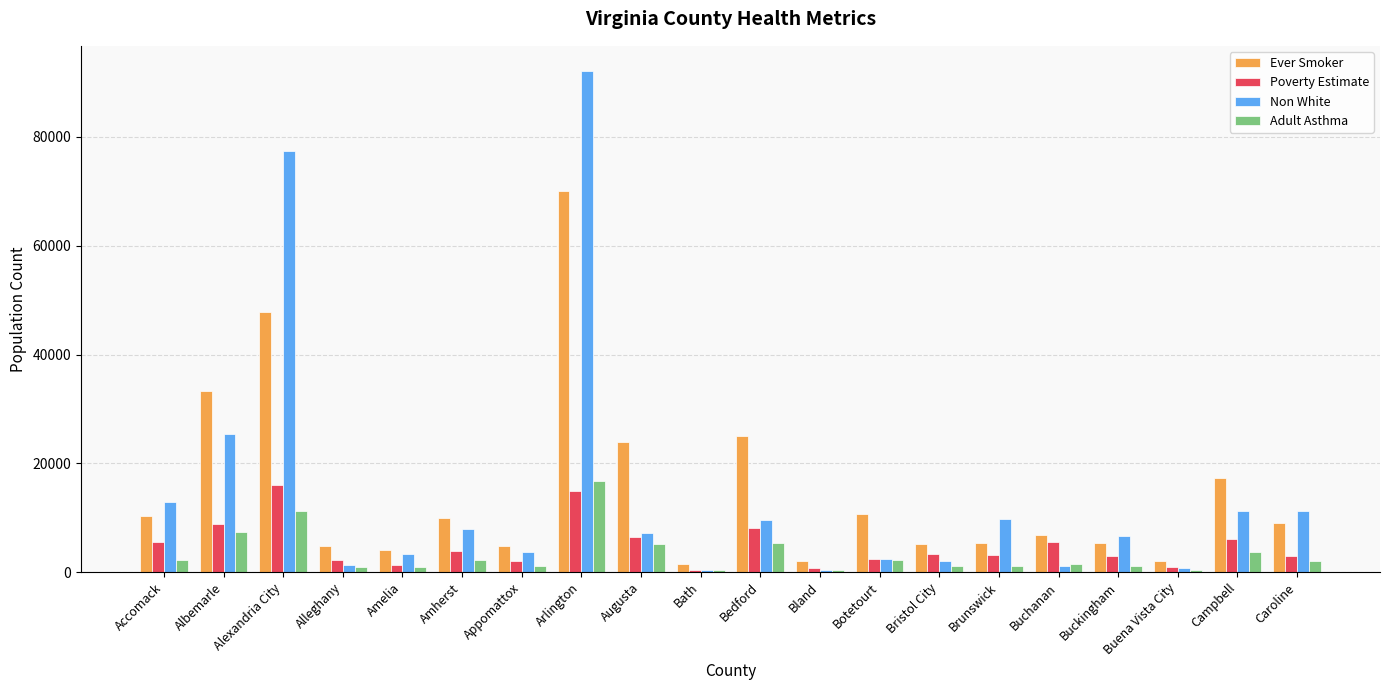

What is the greatest value displayed?

92122